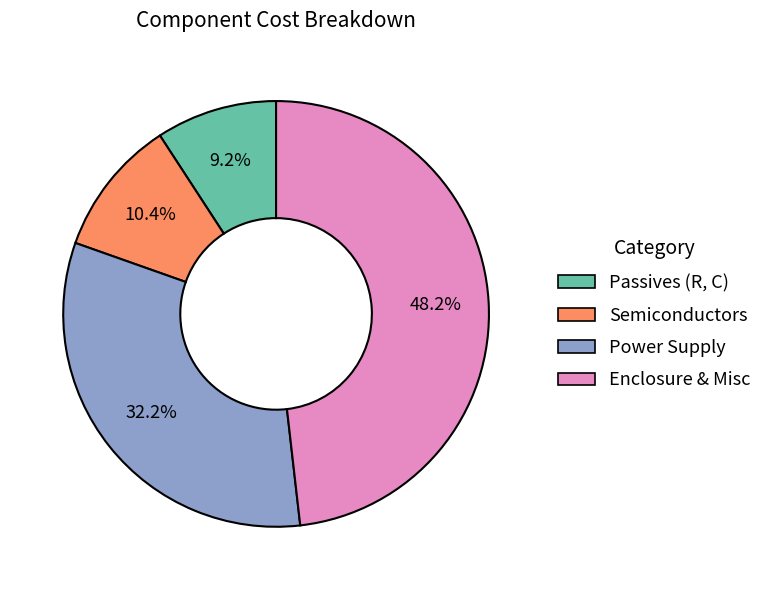

Count the number of slices in the pie.

4